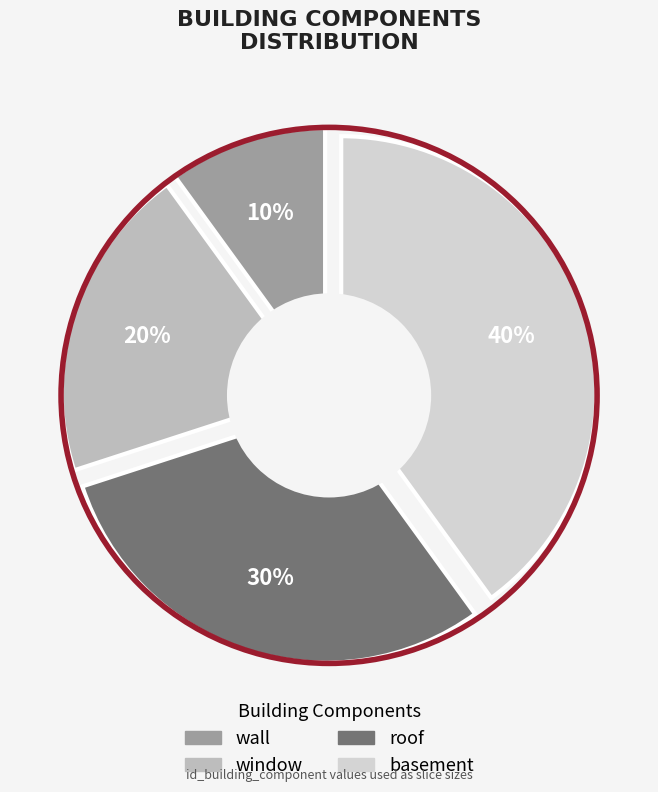

Do basement and wall together represent more than half of the pie?

No